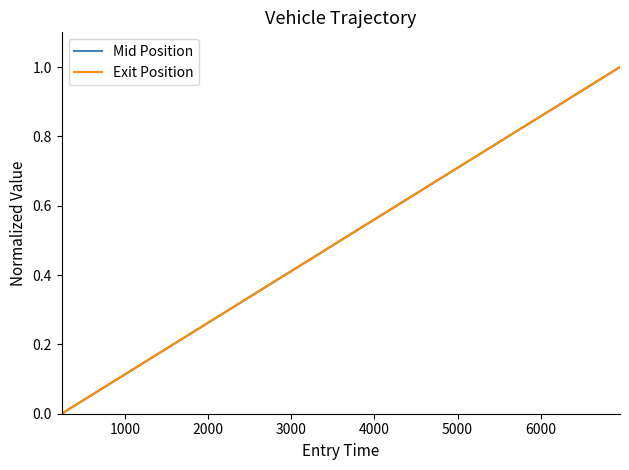

How many series are shown in this chart?

2